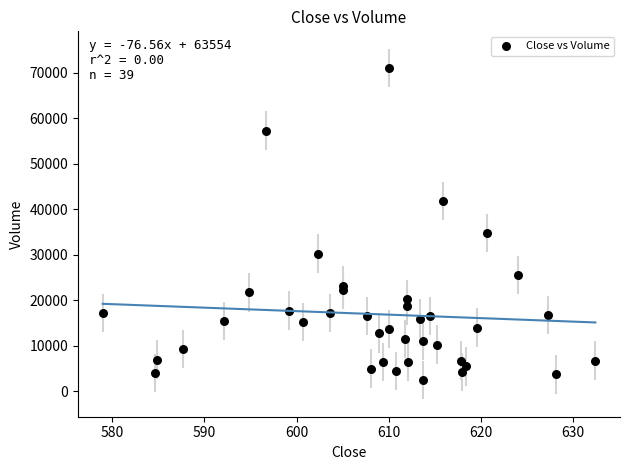

What Y value in the scatter plot is closest to 36750?

34750